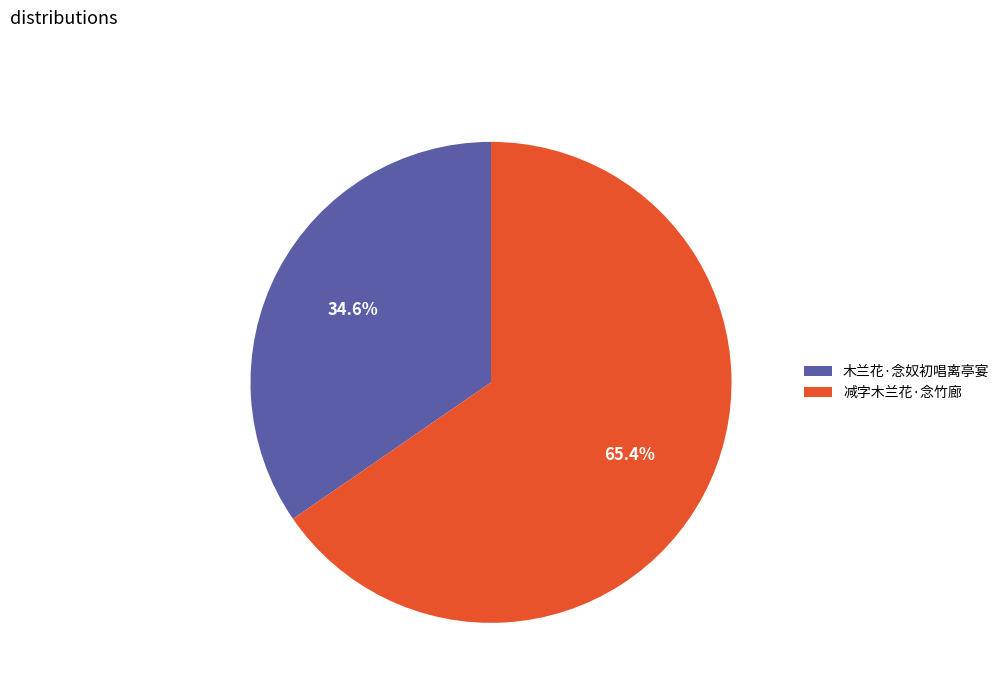

What is the majority slice?

减字木兰花·念竹廊